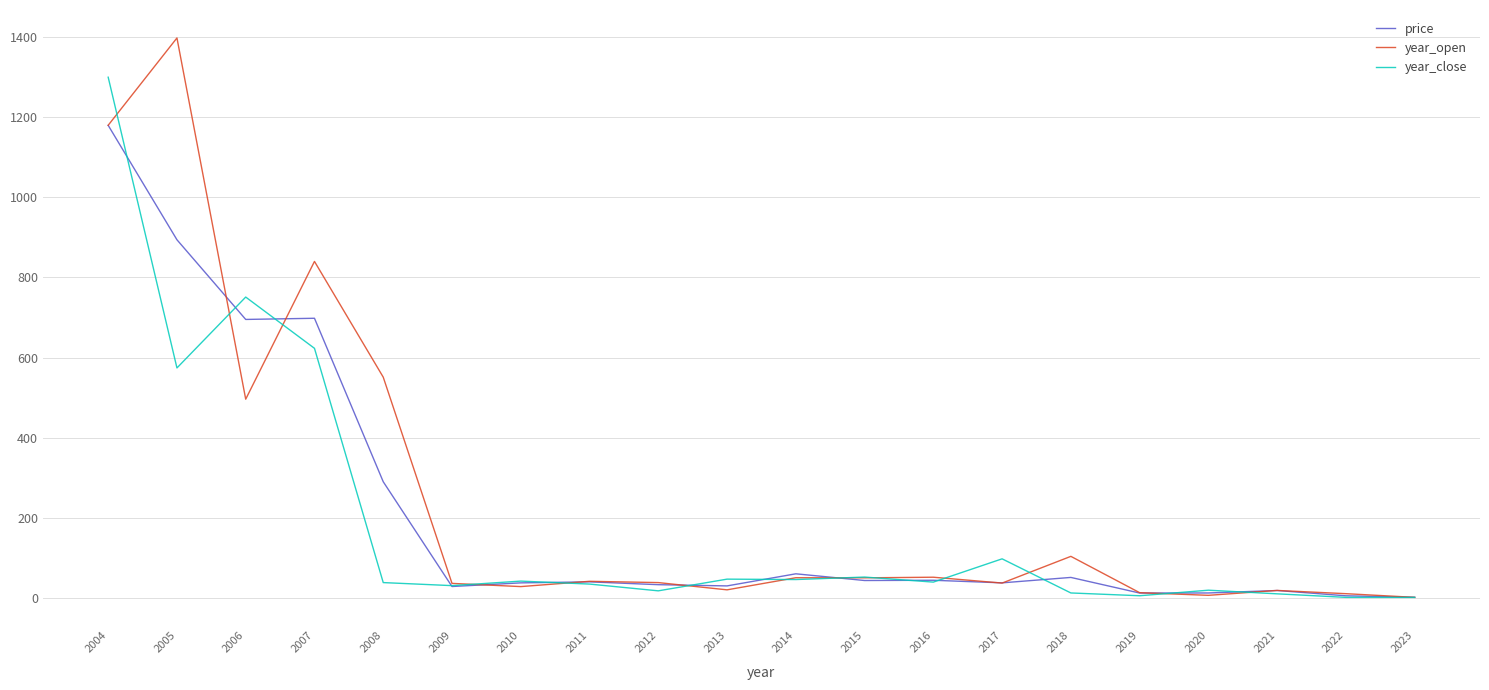

What is the total value across all series at 2022?

16.4